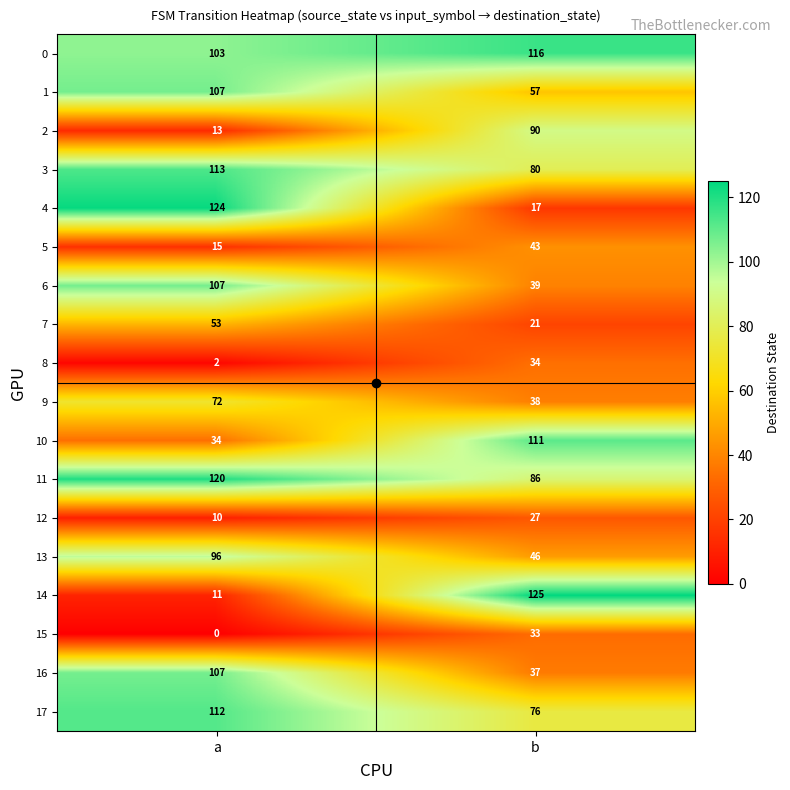

Which series has the largest total across all categories?

0